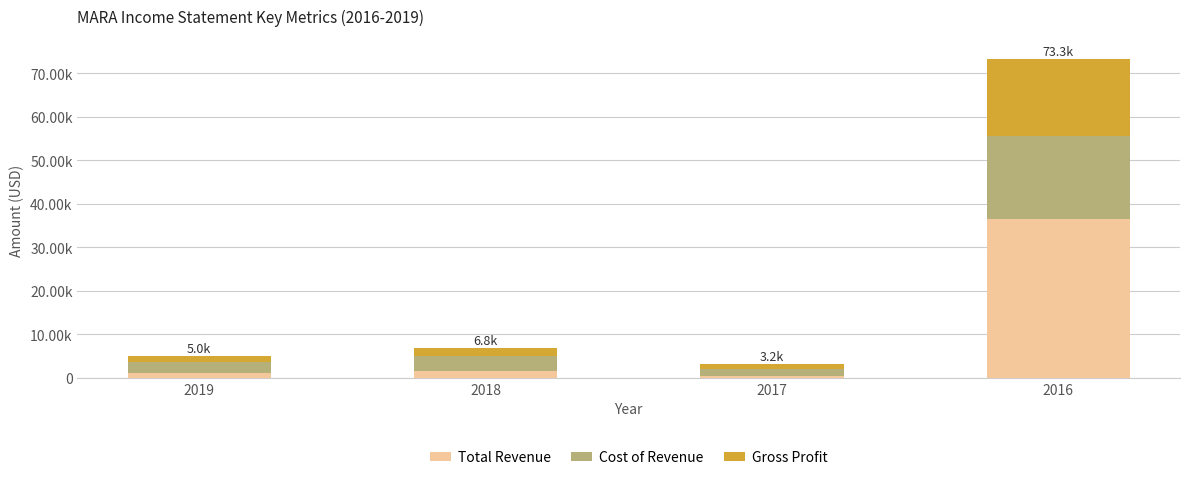

What are all the series names shown in the legend?

Total Revenue, Cost of Revenue, Gross Profit